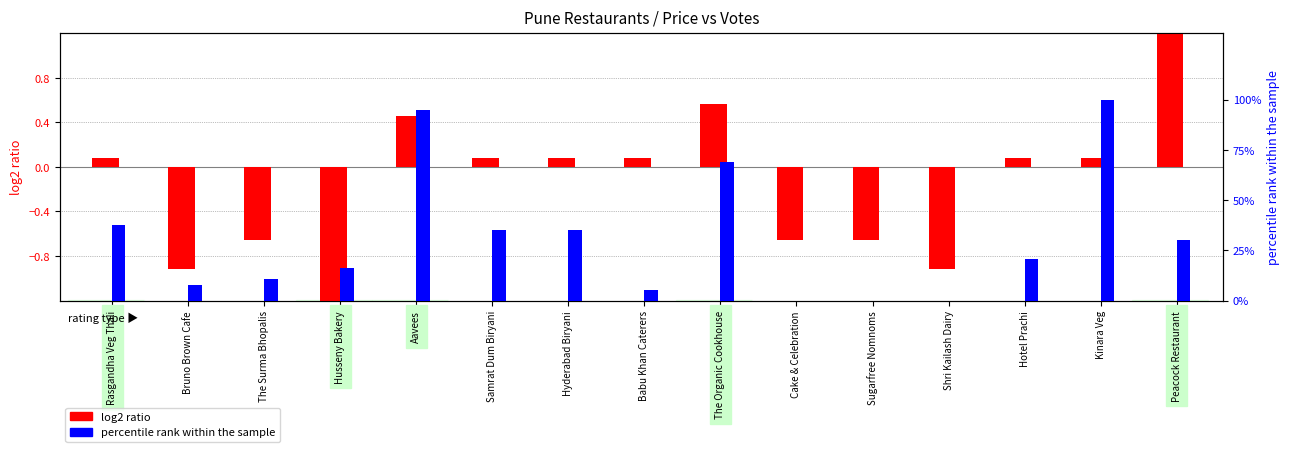

Which series has the widest spread of values?

percentile rank within the sample